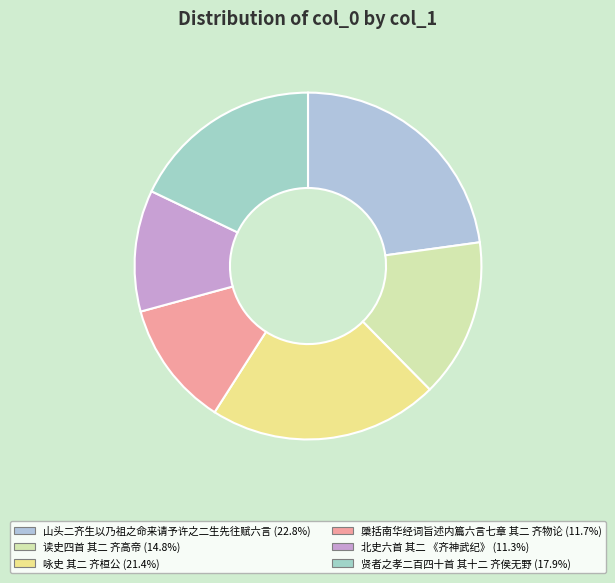

Count the number of slices in the pie.

6